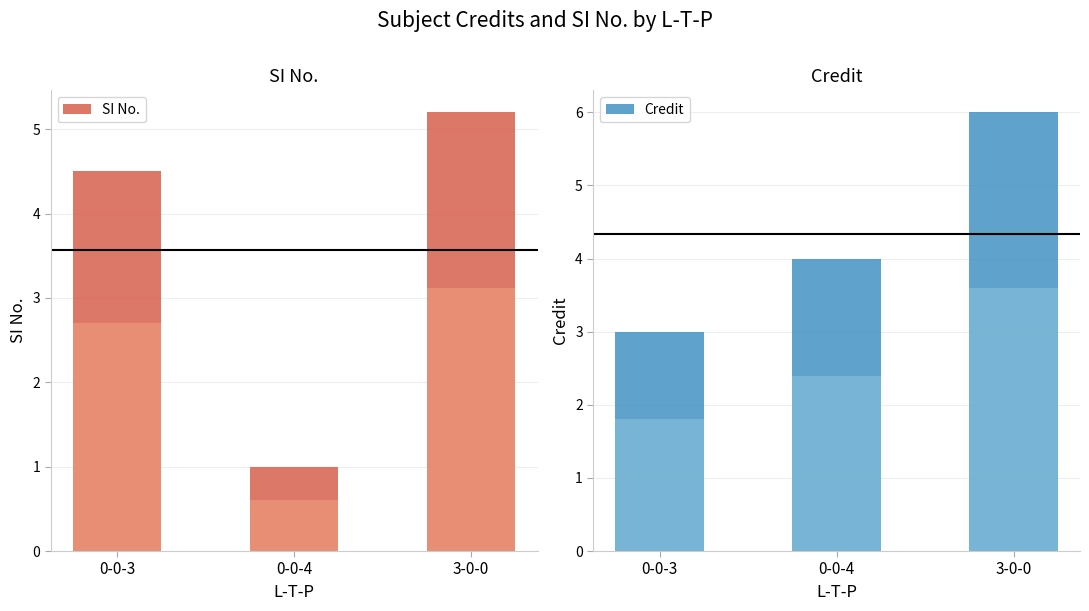

The value of Credit at 0-0-4 is 4.0. True or false?

True